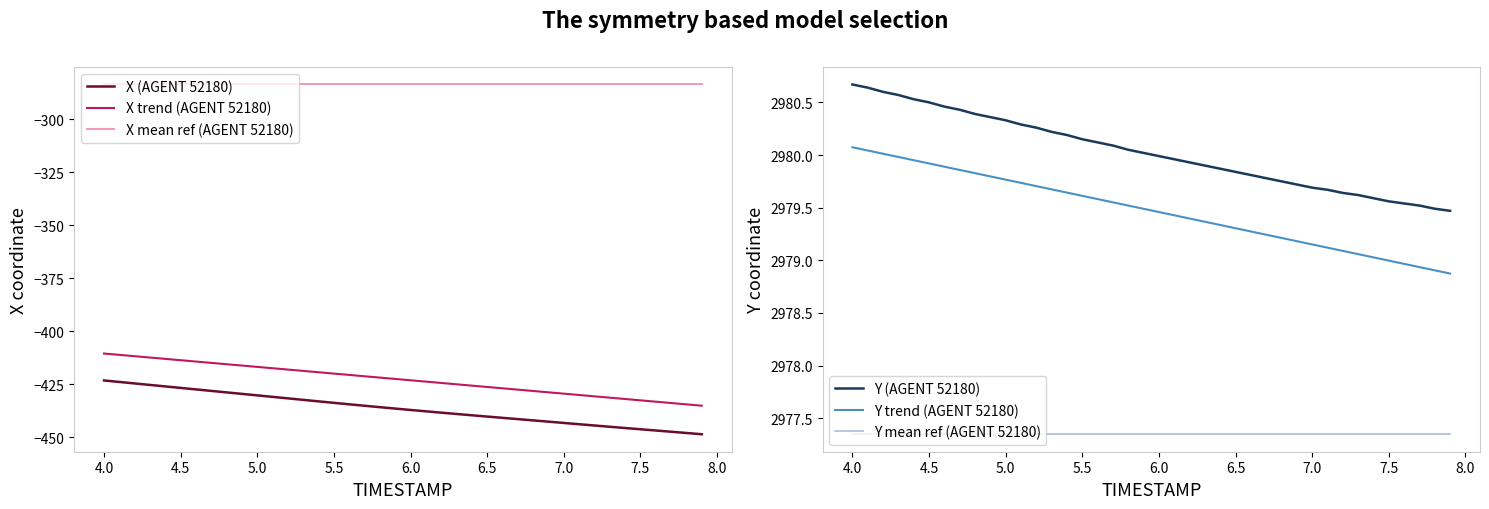

What is the greatest value displayed?

2980.7